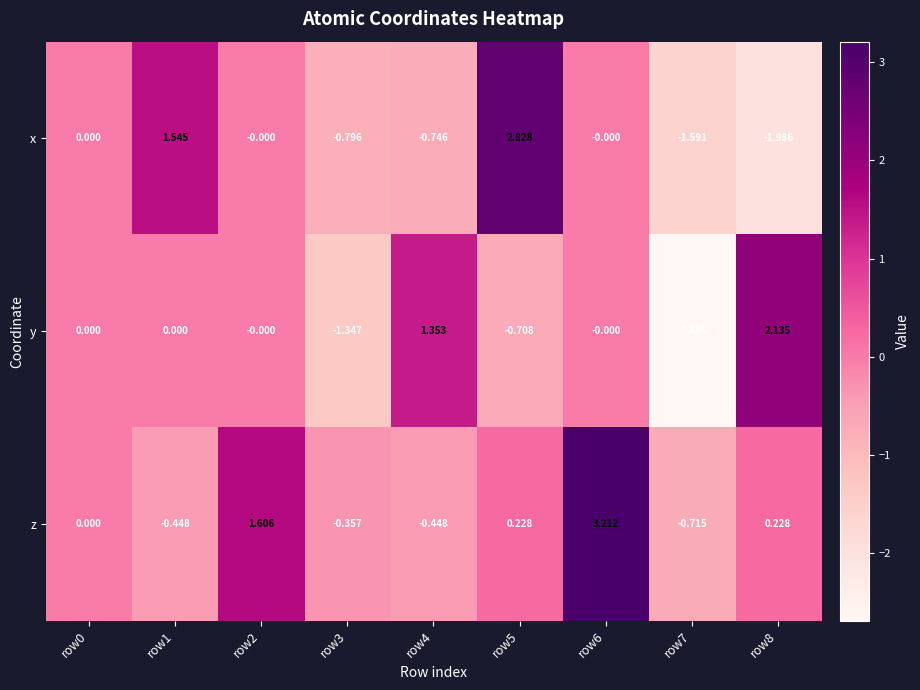

Is the value of y at row8 greater than the value of x at row0?

Yes